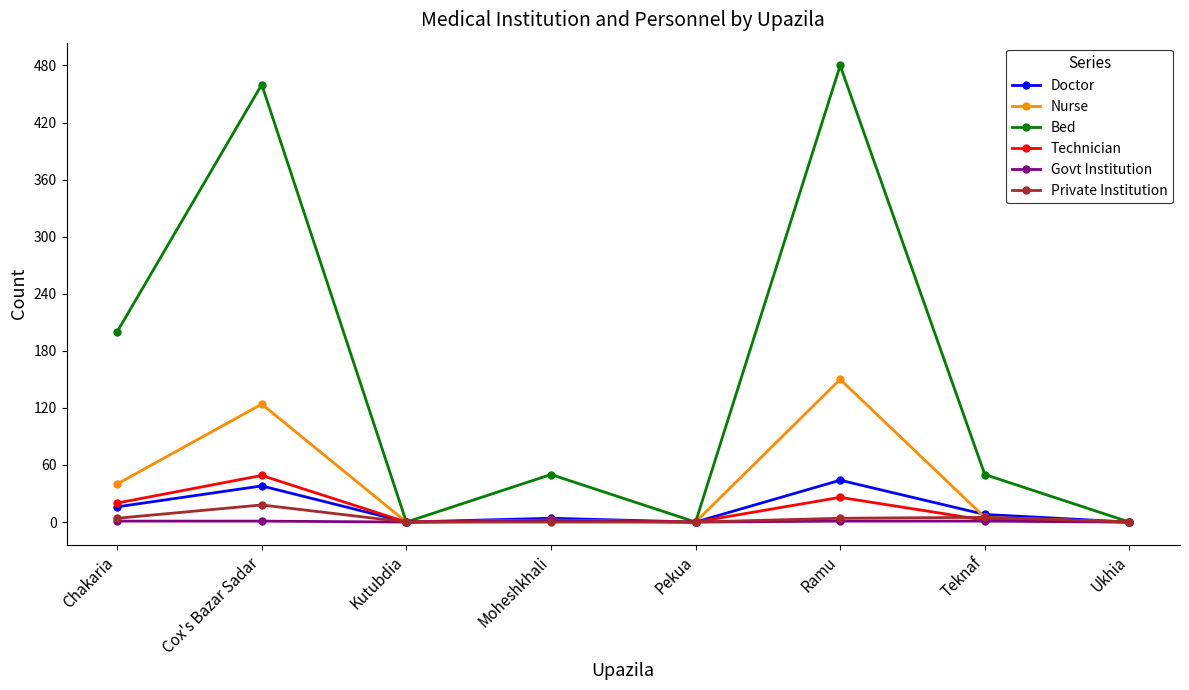

Is it true that Doctor equals 28 at Pekua?

False